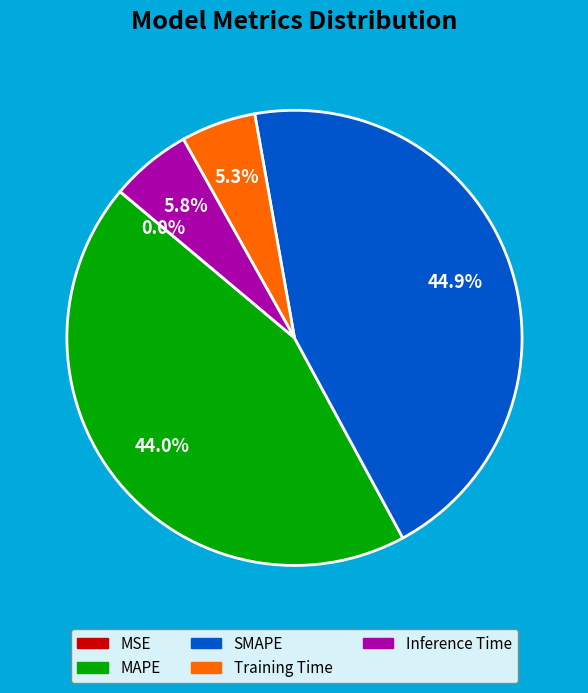

What is the largest slice in the pie chart?

SMAPE